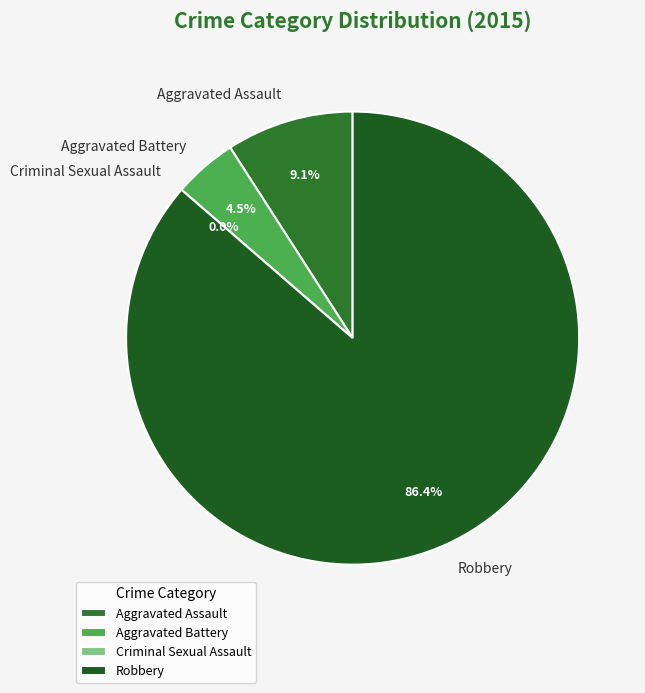

To the nearest percent, what is the difference between the Aggravated Battery and Robbery slice percentages?

82%